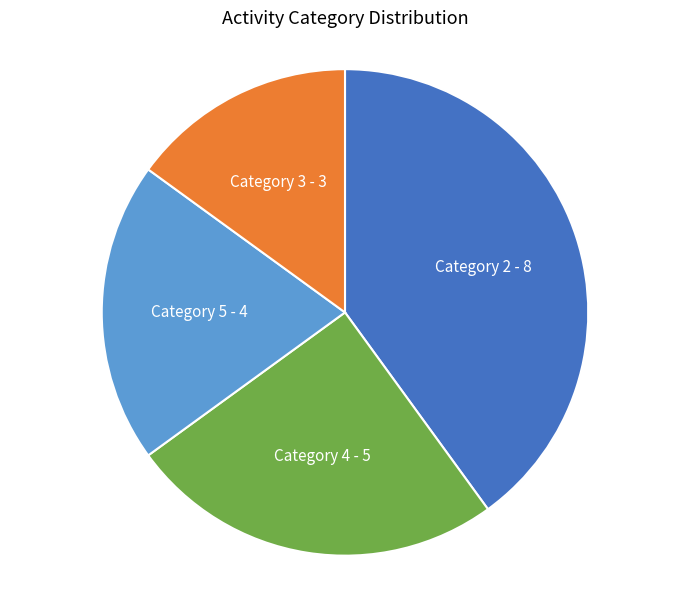

How many segments does this pie chart have?

4